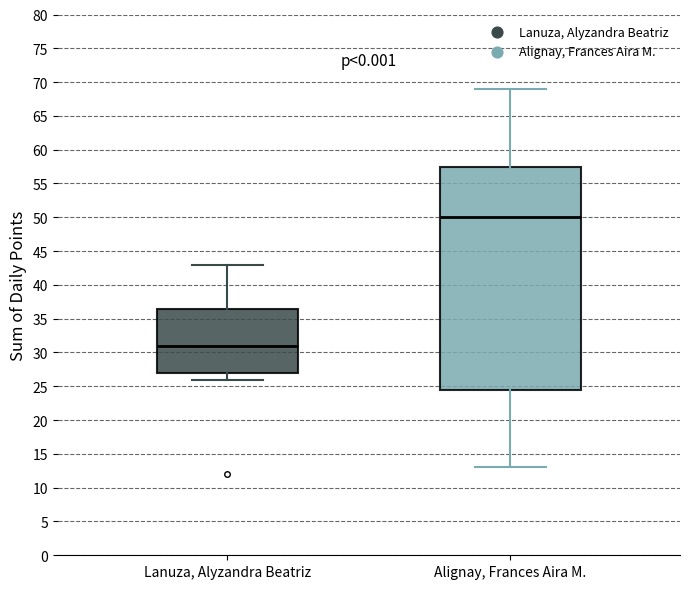

Reading left to right, transcribe this box plot: for each box, give where its median line is, the range the box spans, and where its two whiskers end, as read against the y-axis. The values are not printed on the chart, so give them approximately, as read against the axis.

Lanuza, Alyzandra Beatriz: median 31.0, box 27.0 to 36.5, whiskers 26.0 to 43.0
Alignay, Frances Aira M.: median 50.0, box 24.5 to 57.5, whiskers 13.0 to 69.0